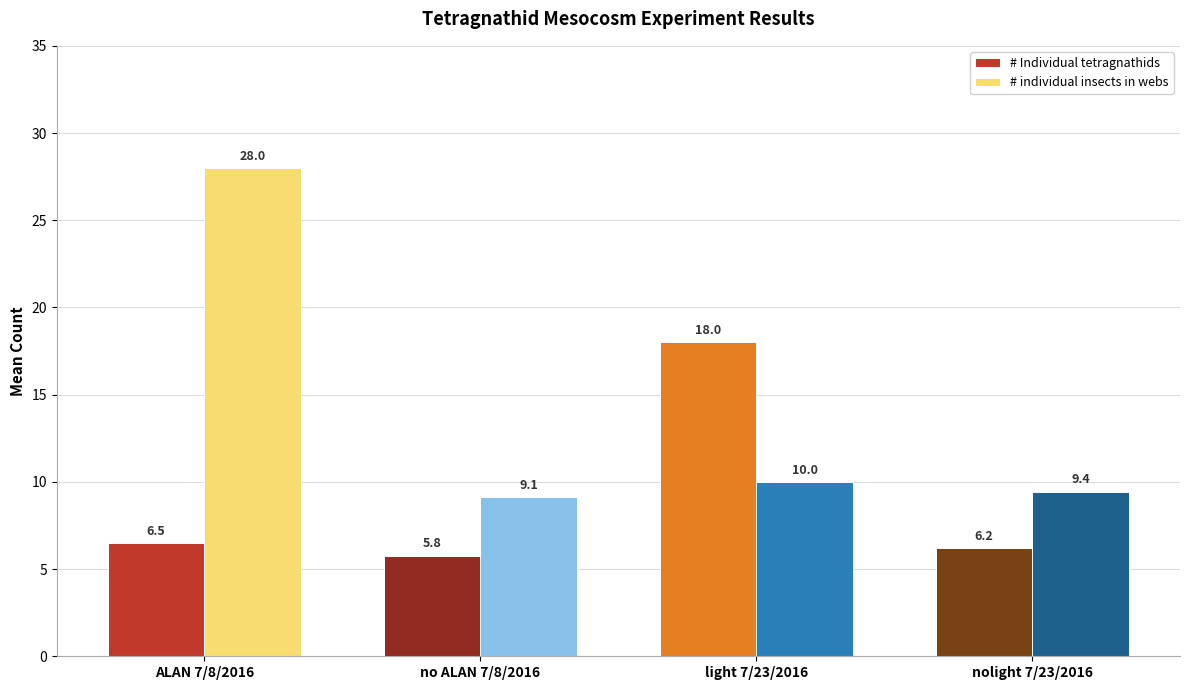

Does the chart contain any negative values?

No